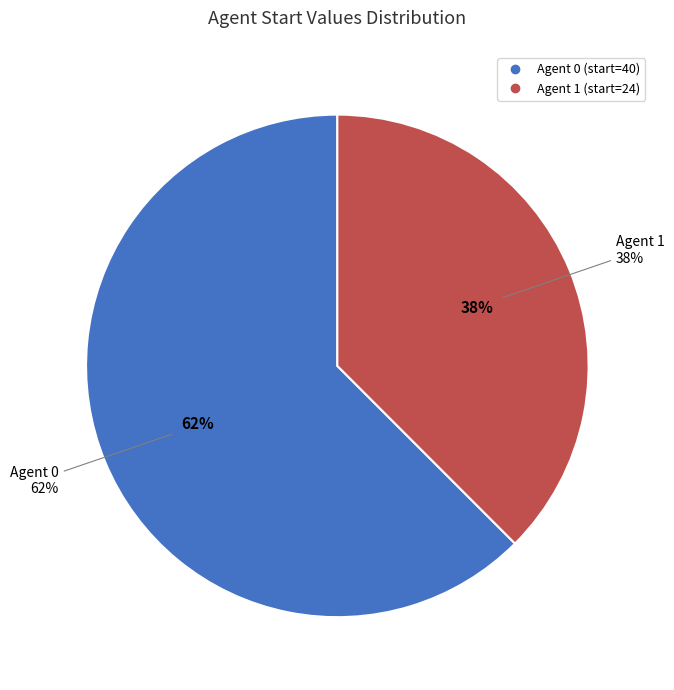

What is the change in value from 0 to 1?

-16